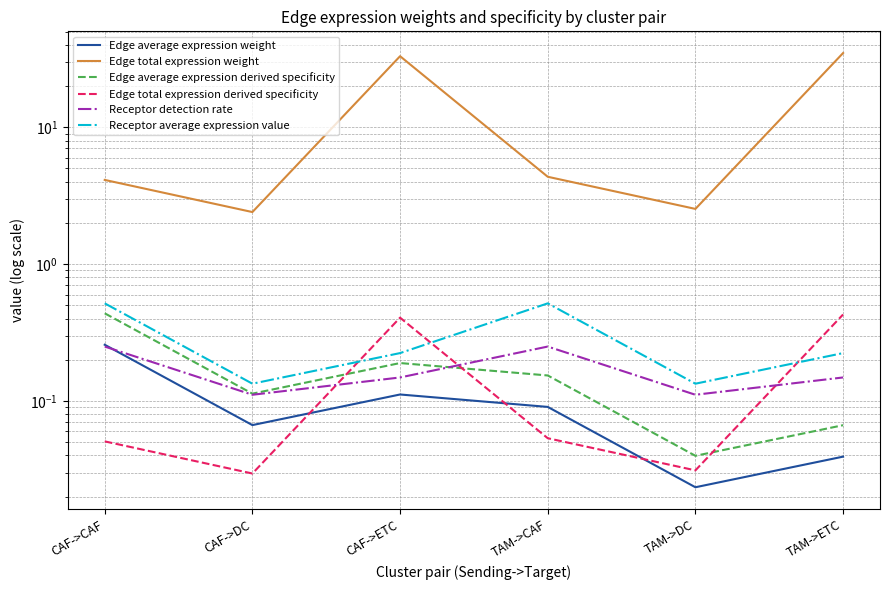

What position from the right is CAF->CAF?

6